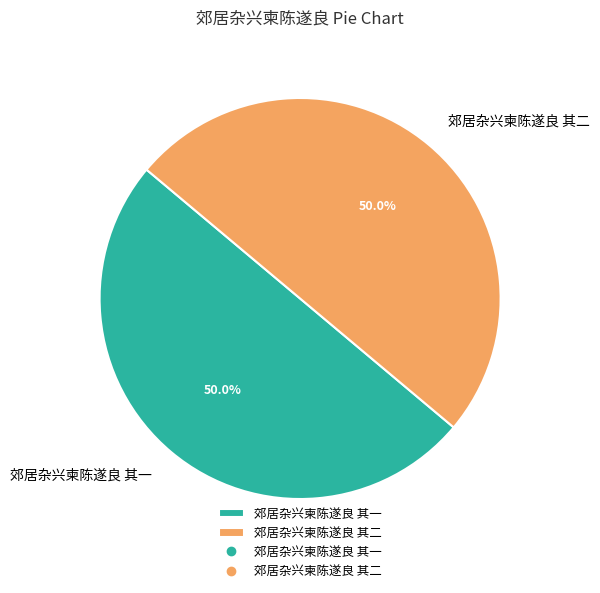

Is the sum of 郊居杂兴柬陈遂良 其一 and 郊居杂兴柬陈遂良 其二 greater than half?

Yes